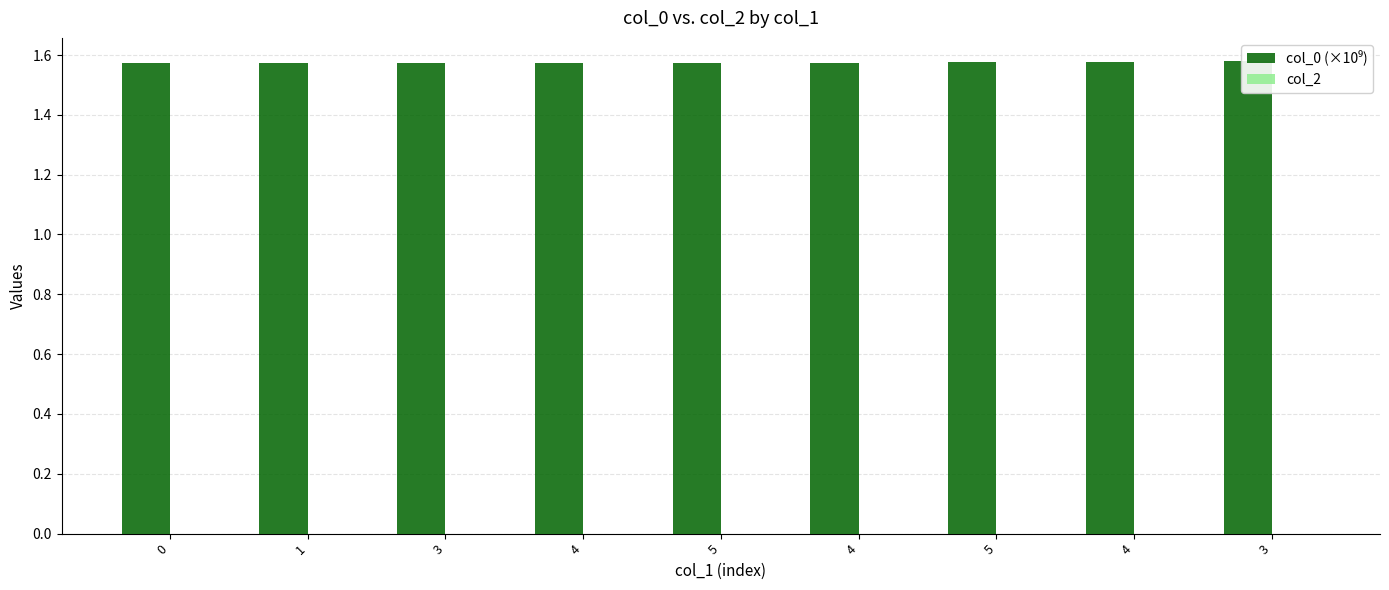

At how many categories does at least one series exceed 0?

9